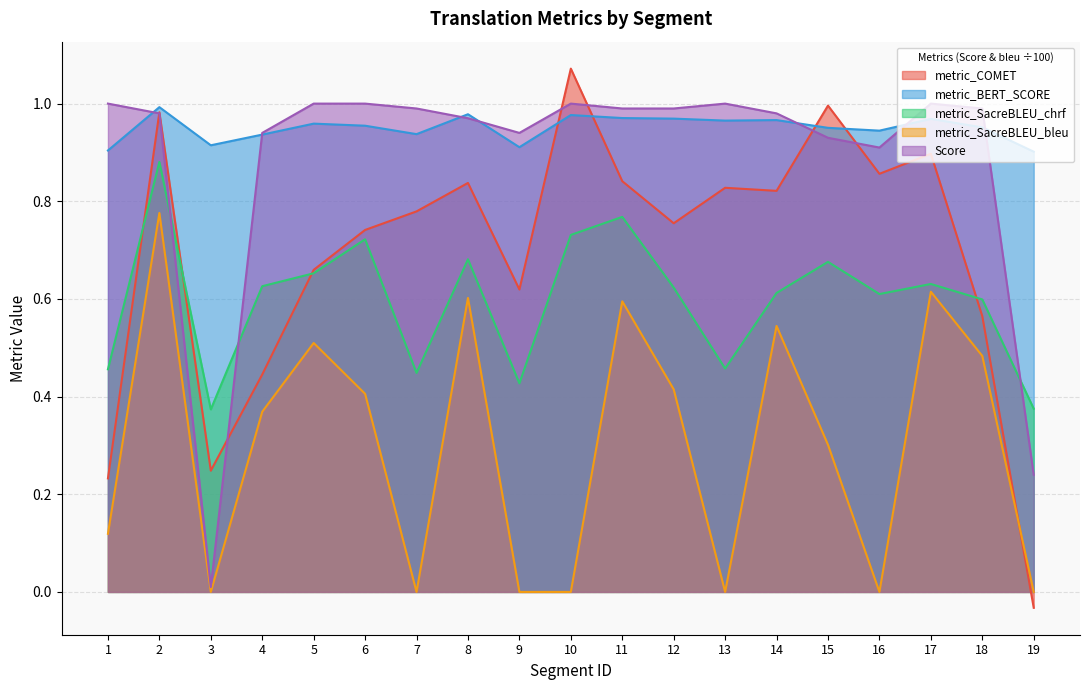

Does the chart display data point markers on the line(s)?

No